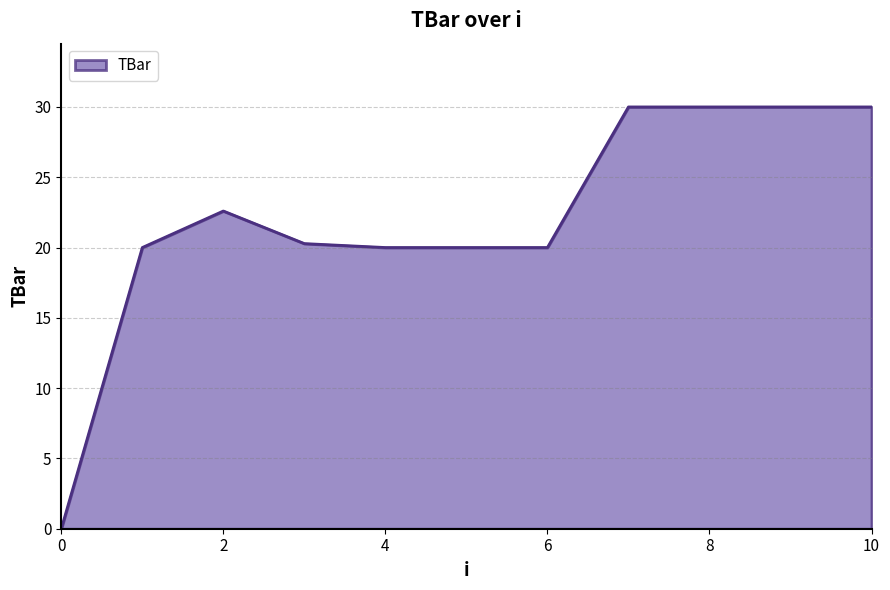

What is the difference between the maximum and minimum values?

30.0